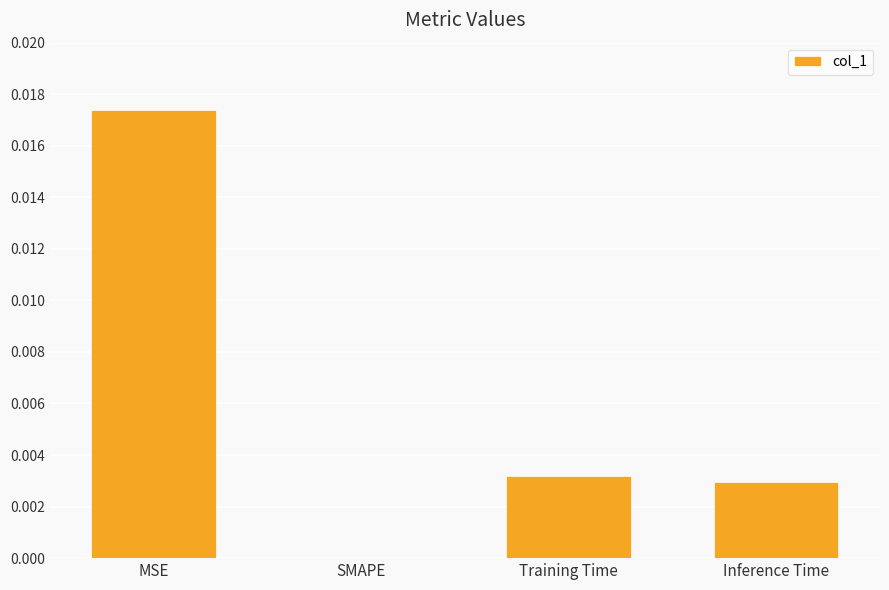

Where is the data nearest to the value 0?

SMAPE